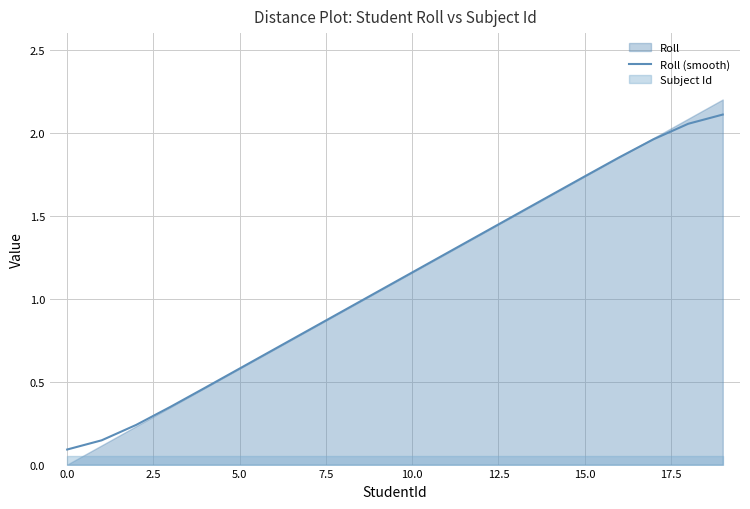

Reading right to left, extract all data points from this chart.

2.1	2.1	2.0	1.9	1.7	1.6	1.5	1.4	1.3	1.2	1.0	0.9	0.8	0.7	0.6	0.5	0.3	0.2	0.1	0.1